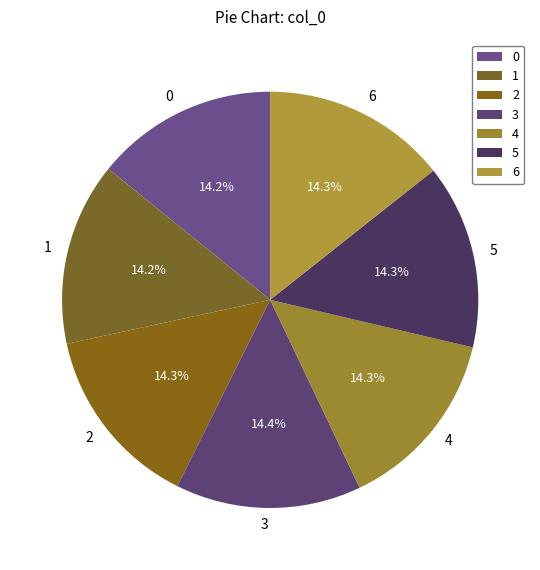

Approximately how many times larger is the value at 2 compared to 1?

1.0